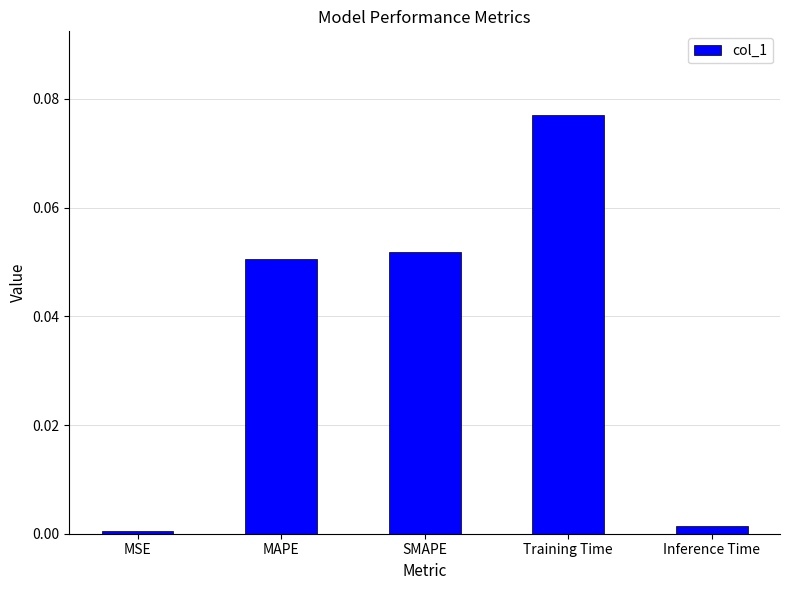

List the labels in order of value, smallest first.

MSE, Inference Time, MAPE, SMAPE, Training Time